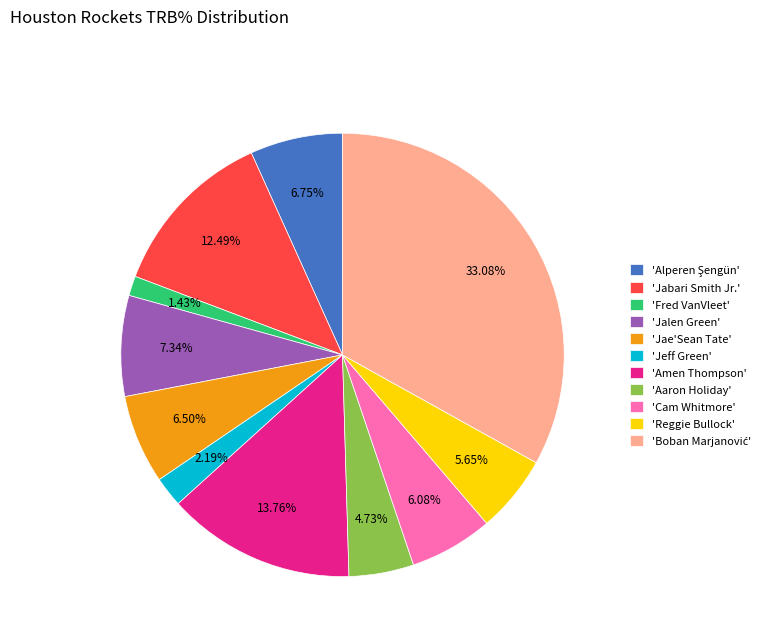

Is the sum of 'Amen Thompson' and 'Aaron Holiday' greater than half?

No